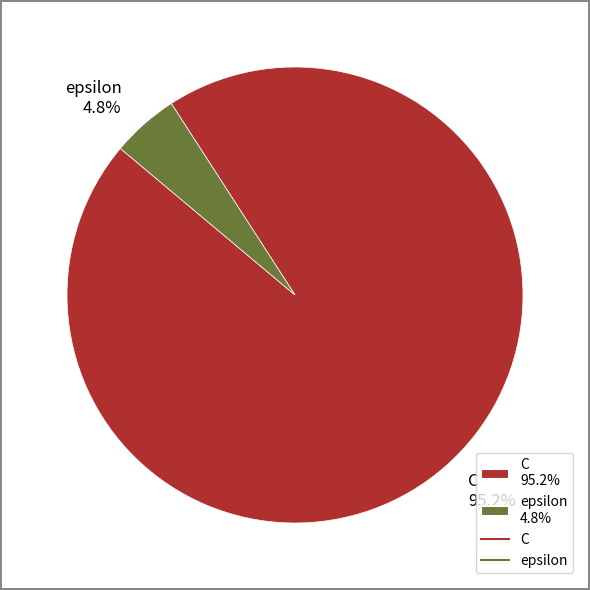

How many slices are in this pie chart?

2